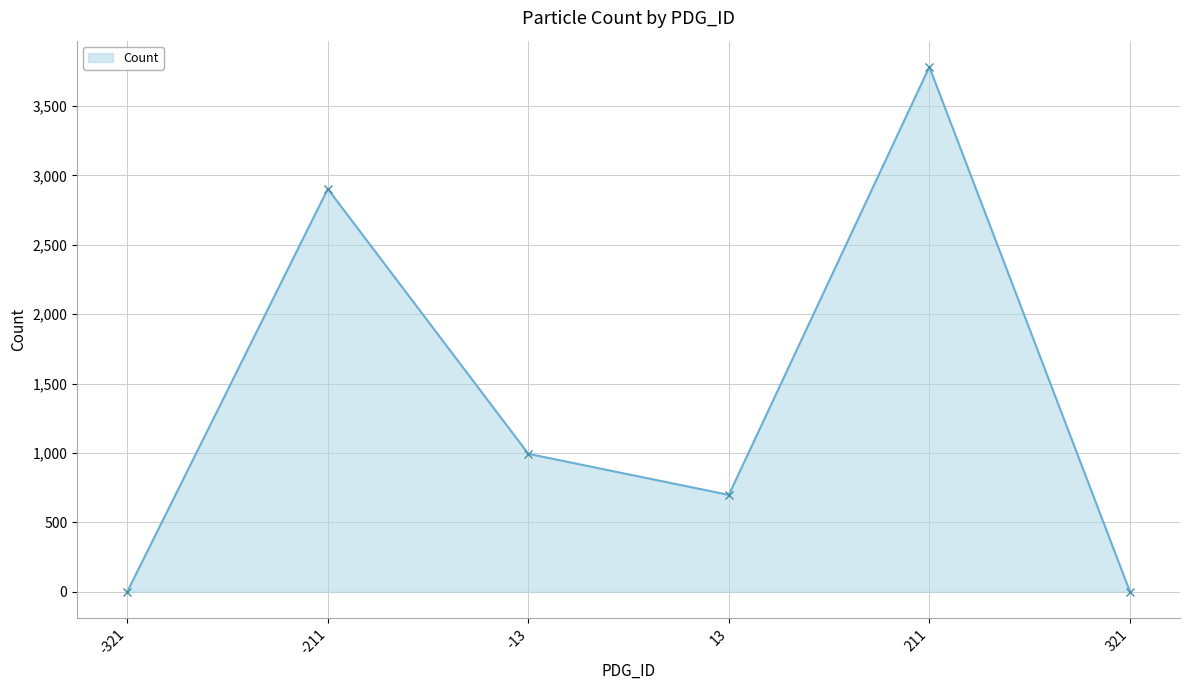

What is the change in value from -211 to -13?

-1909